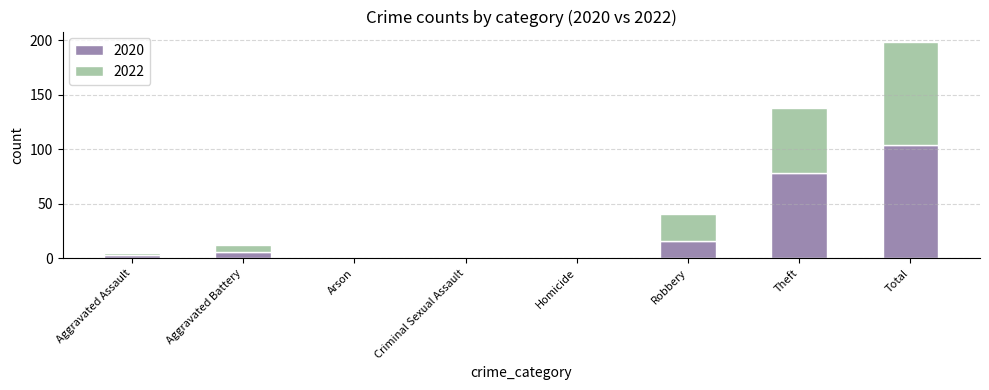

What are all the series names shown in the legend?

2020, 2022